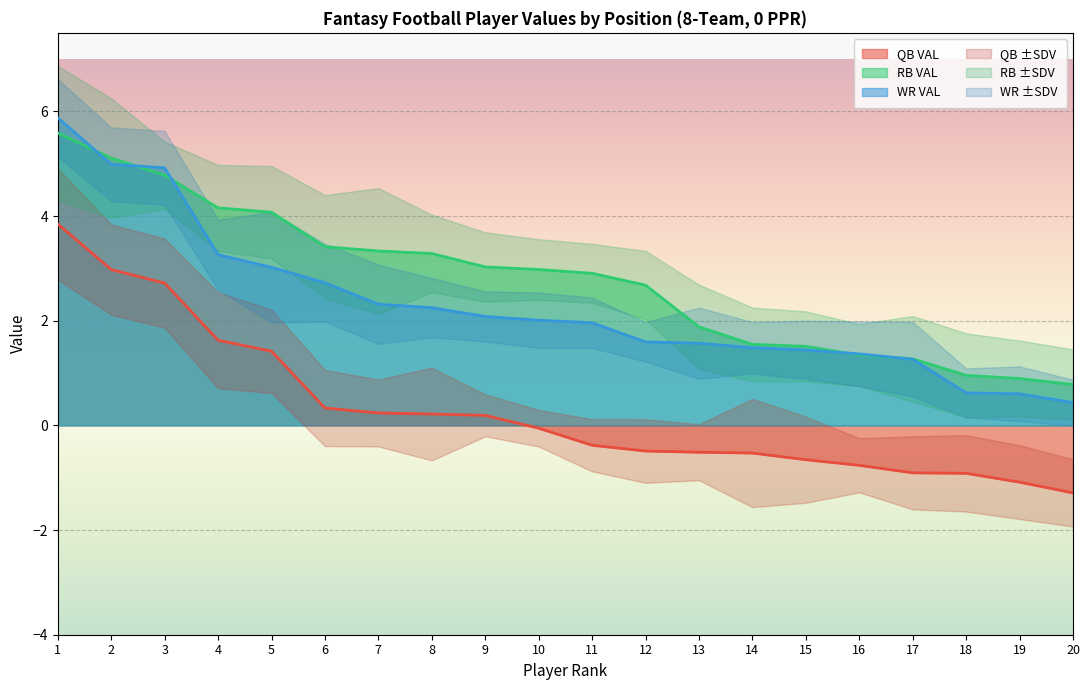

What is the value of the WR VAL point at the 10th from the left?

2.0